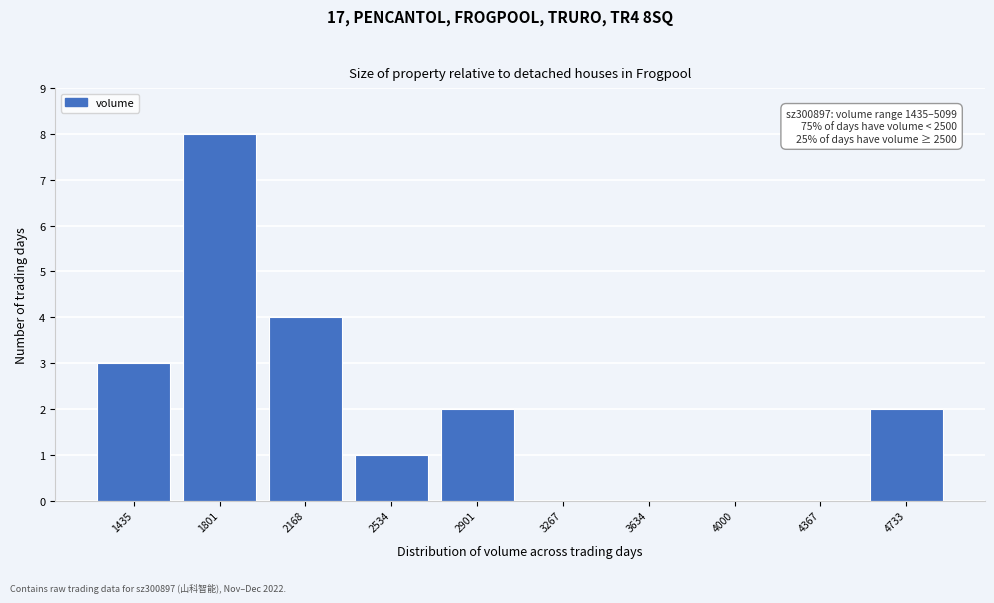

Reading left to right, list all the values displayed in this chart.

1435=3	1801=8	2168=4	2534=1	2901=2	3267=0	3634=0	4000=0	4367=0	4733=2